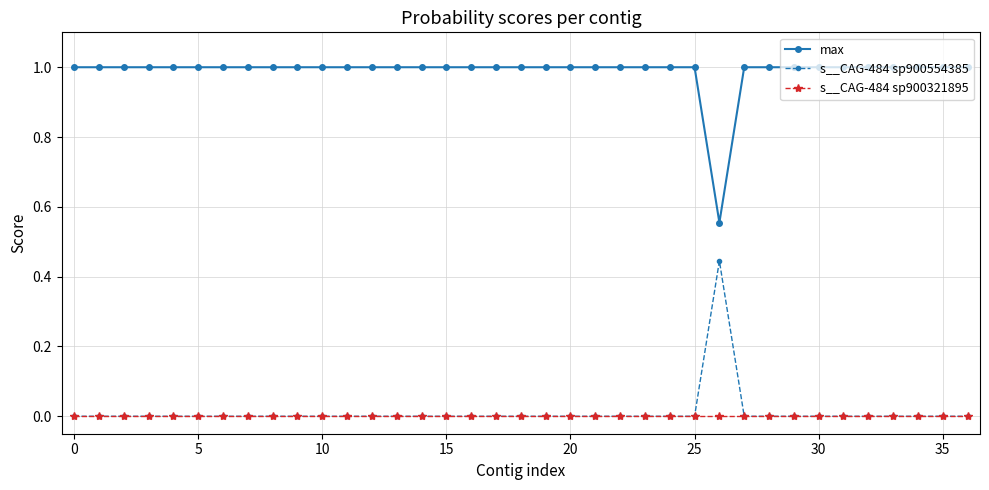

What is the sum of all max values?

36.6